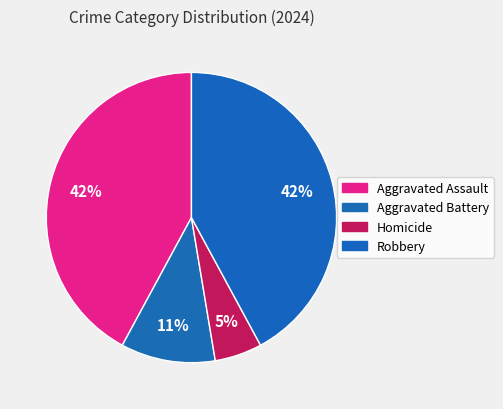

How many segments does this pie chart have?

4